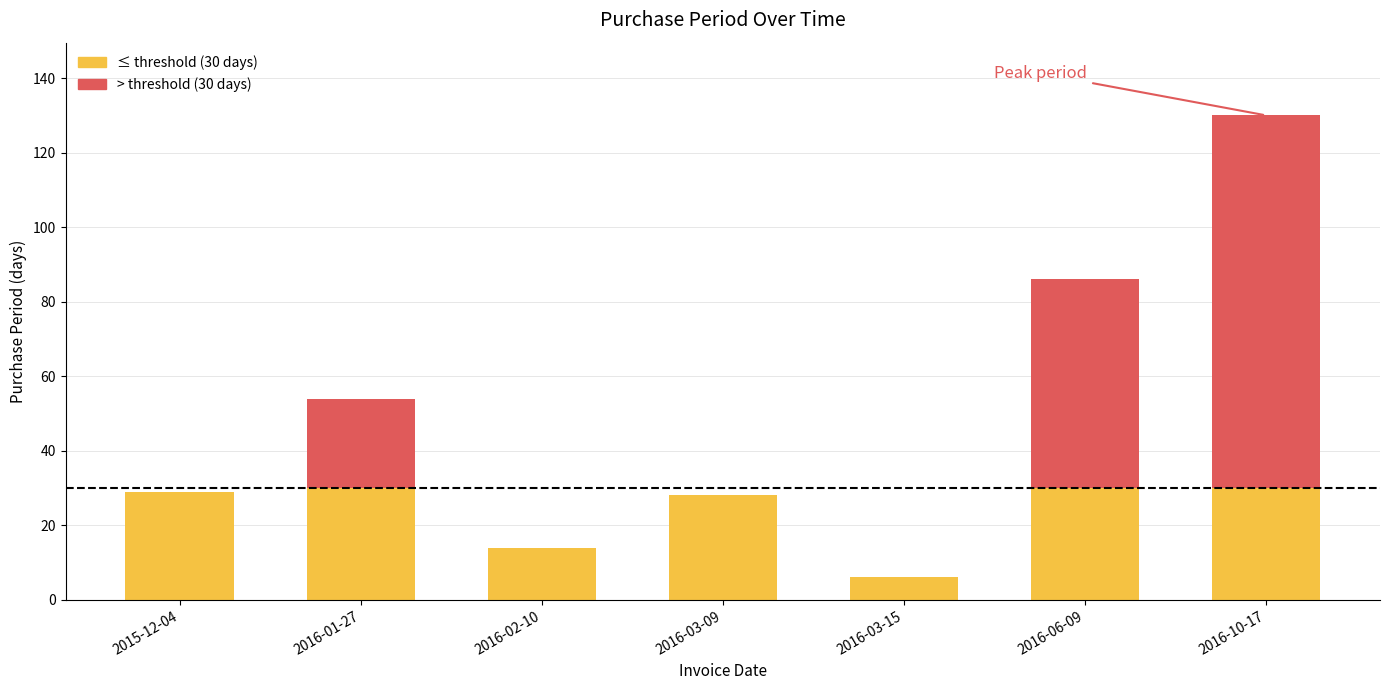

Does the chart contain stacked bars?

Yes